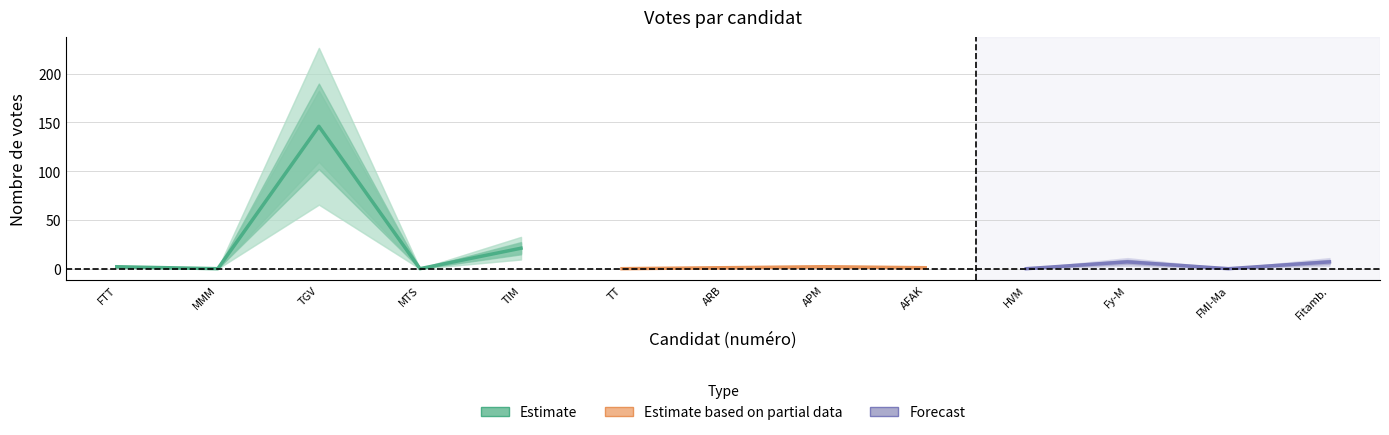

Reading left to right, extract all data points from this chart.

2	0	146	0	21	0	1	2	1	0	7	0	7